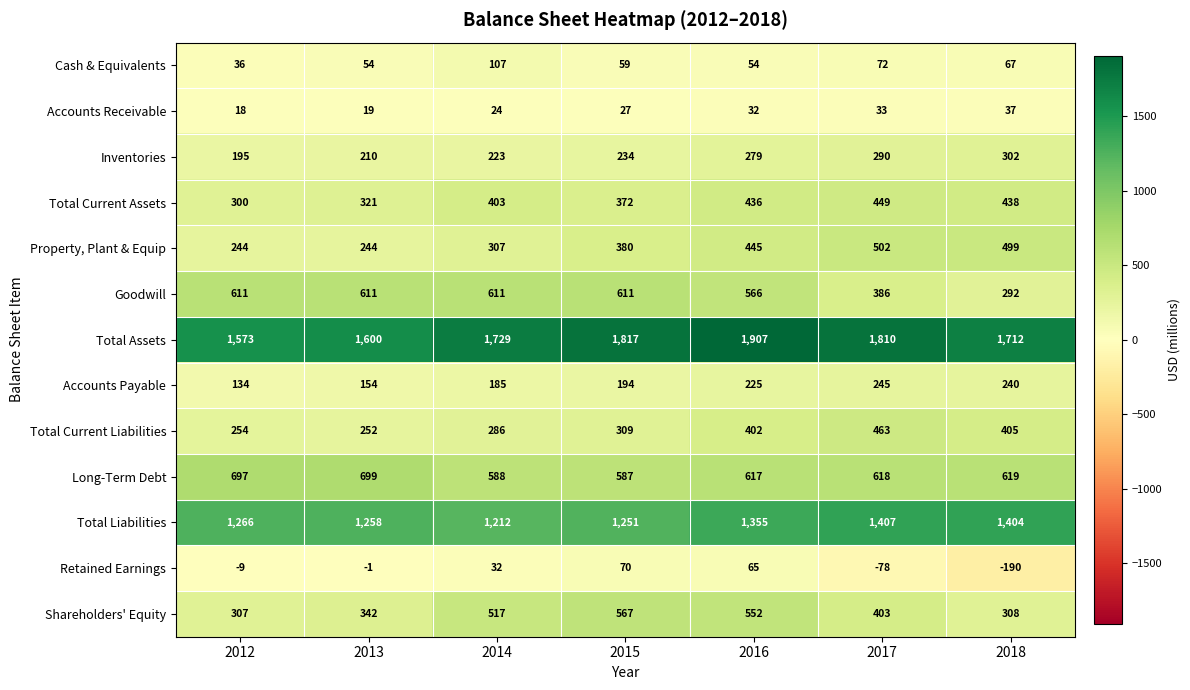

How many distinct data groups are displayed?

13